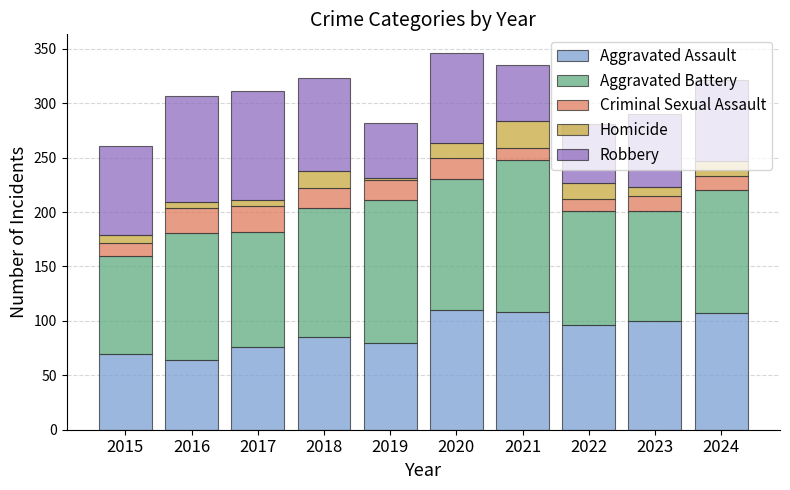

What is the total value across all series at 2023?

290